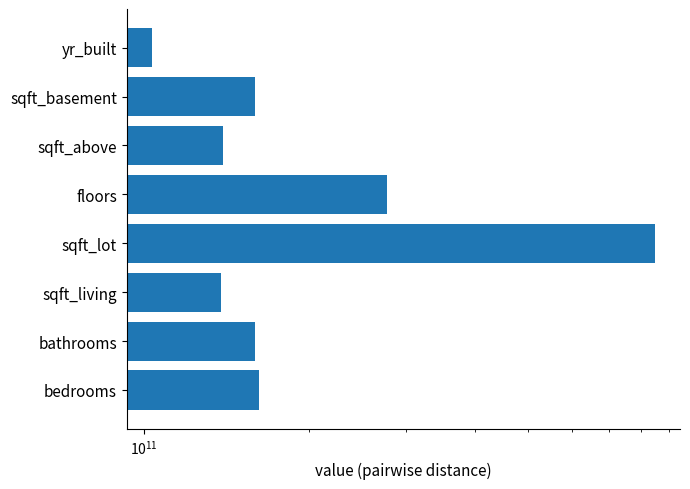

Does the chart contain stacked bars?

No